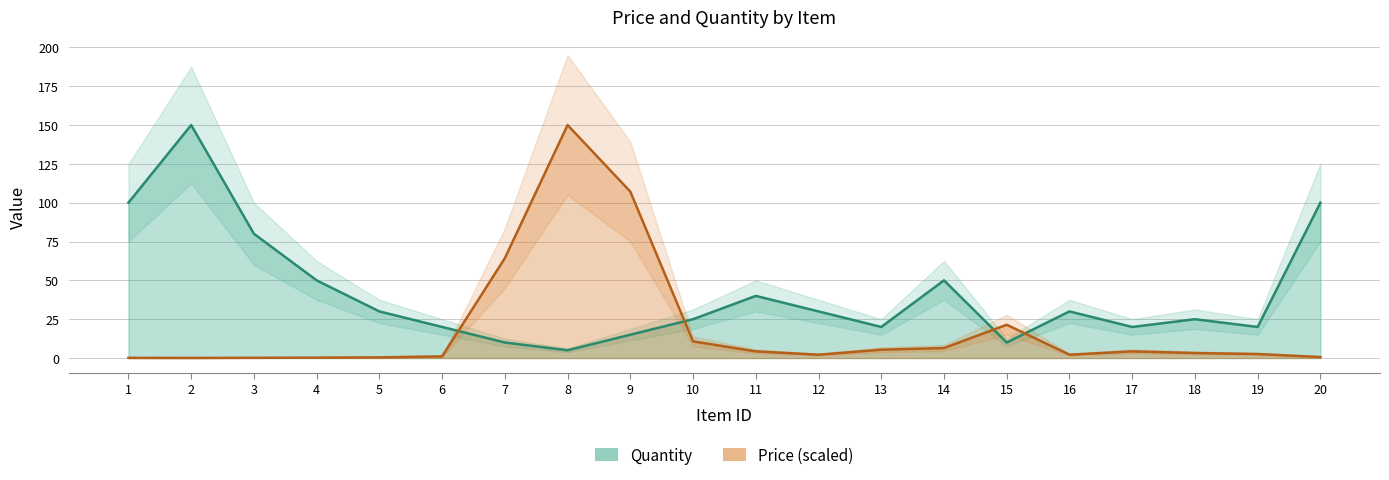

True or false: Quantity and Price cross at least once.

True